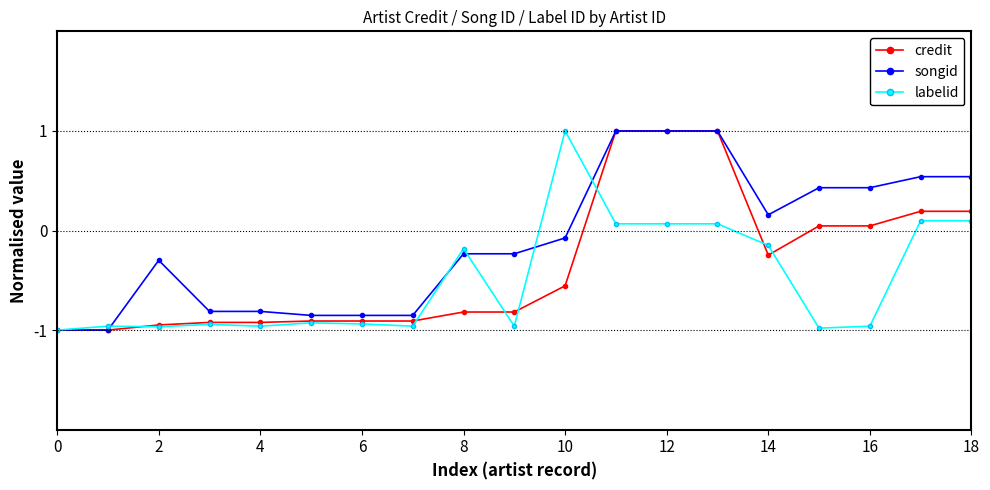

How many lines are shown in the chart?

3